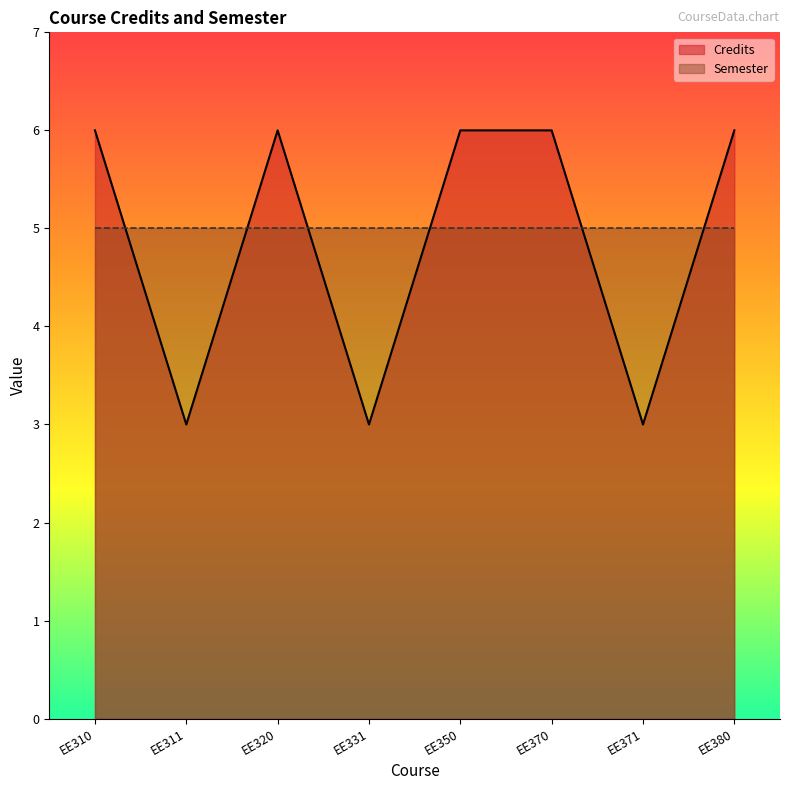

What is the value of the 3rd point from the left?

6